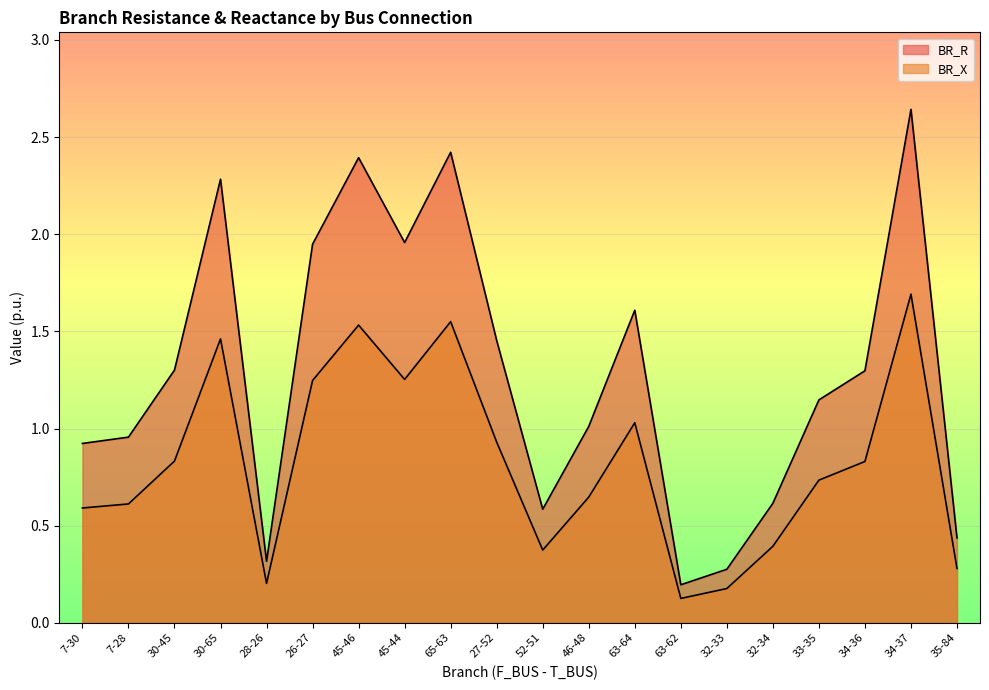

What is the sum of the BR_R values at 65-63 and 46-48?

3.4